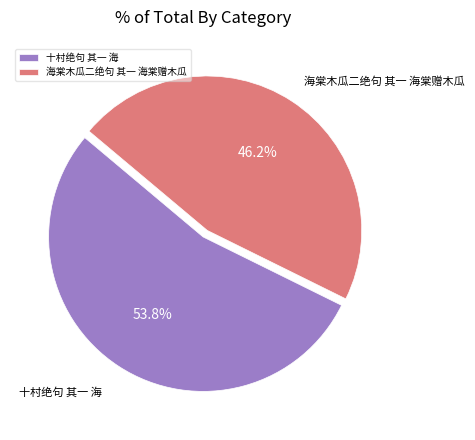

True or false: 十村绝句 其一 海 accounts for 40% of the total.

False